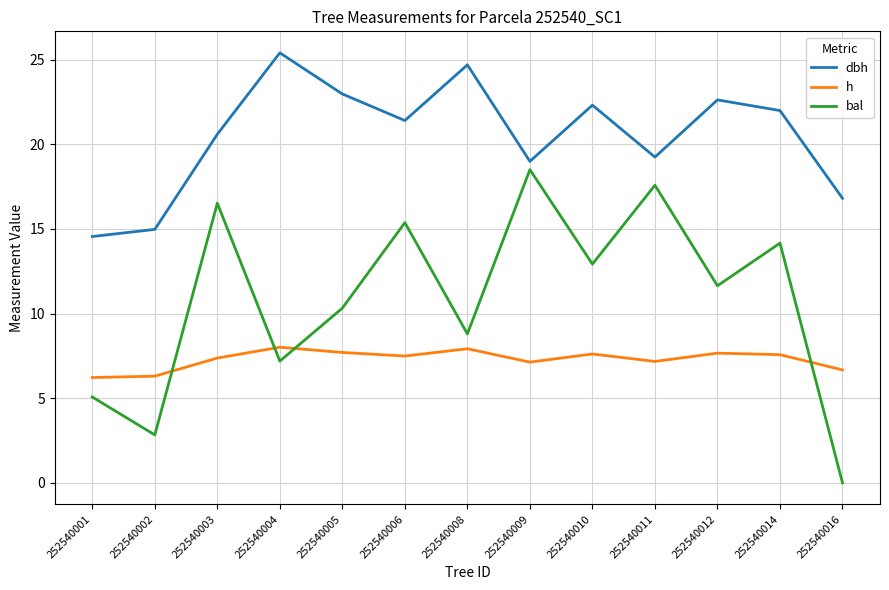

At which category does bal reach its first local peak?

252540003